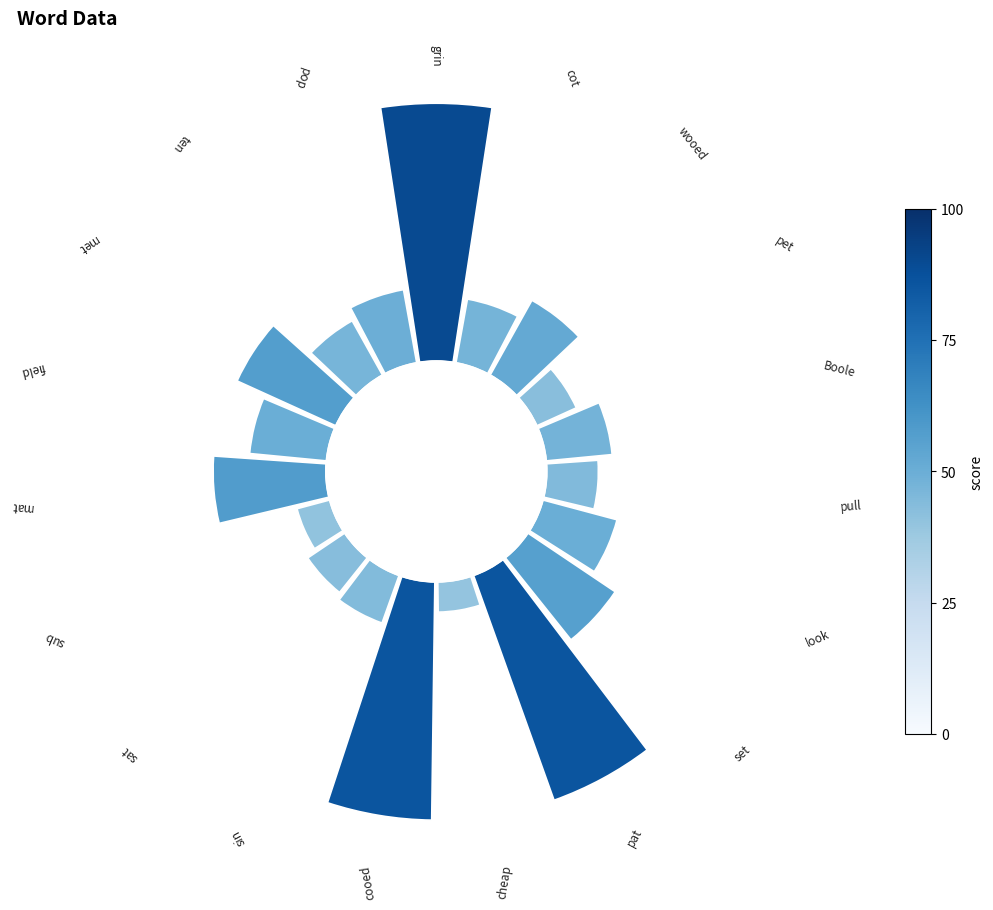

Count the number of slices in the pie.

19